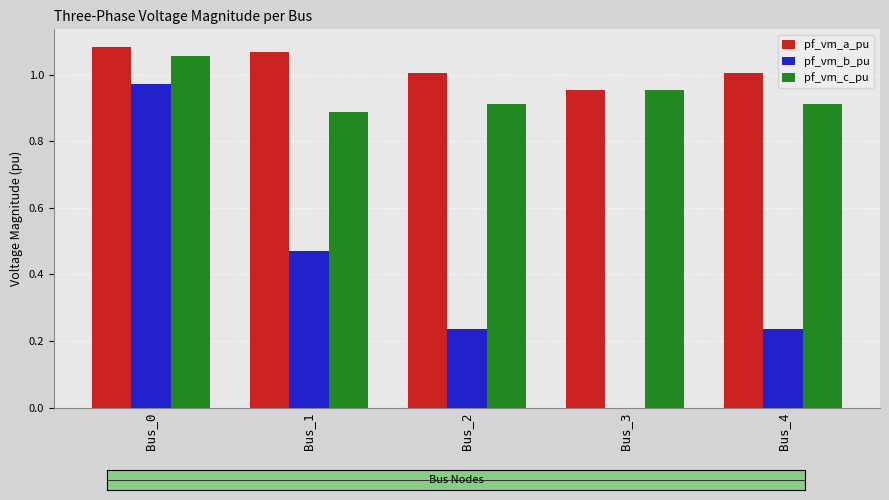

Which series changed the most between Bus_1 and Bus_4?

pf_vm_b_pu